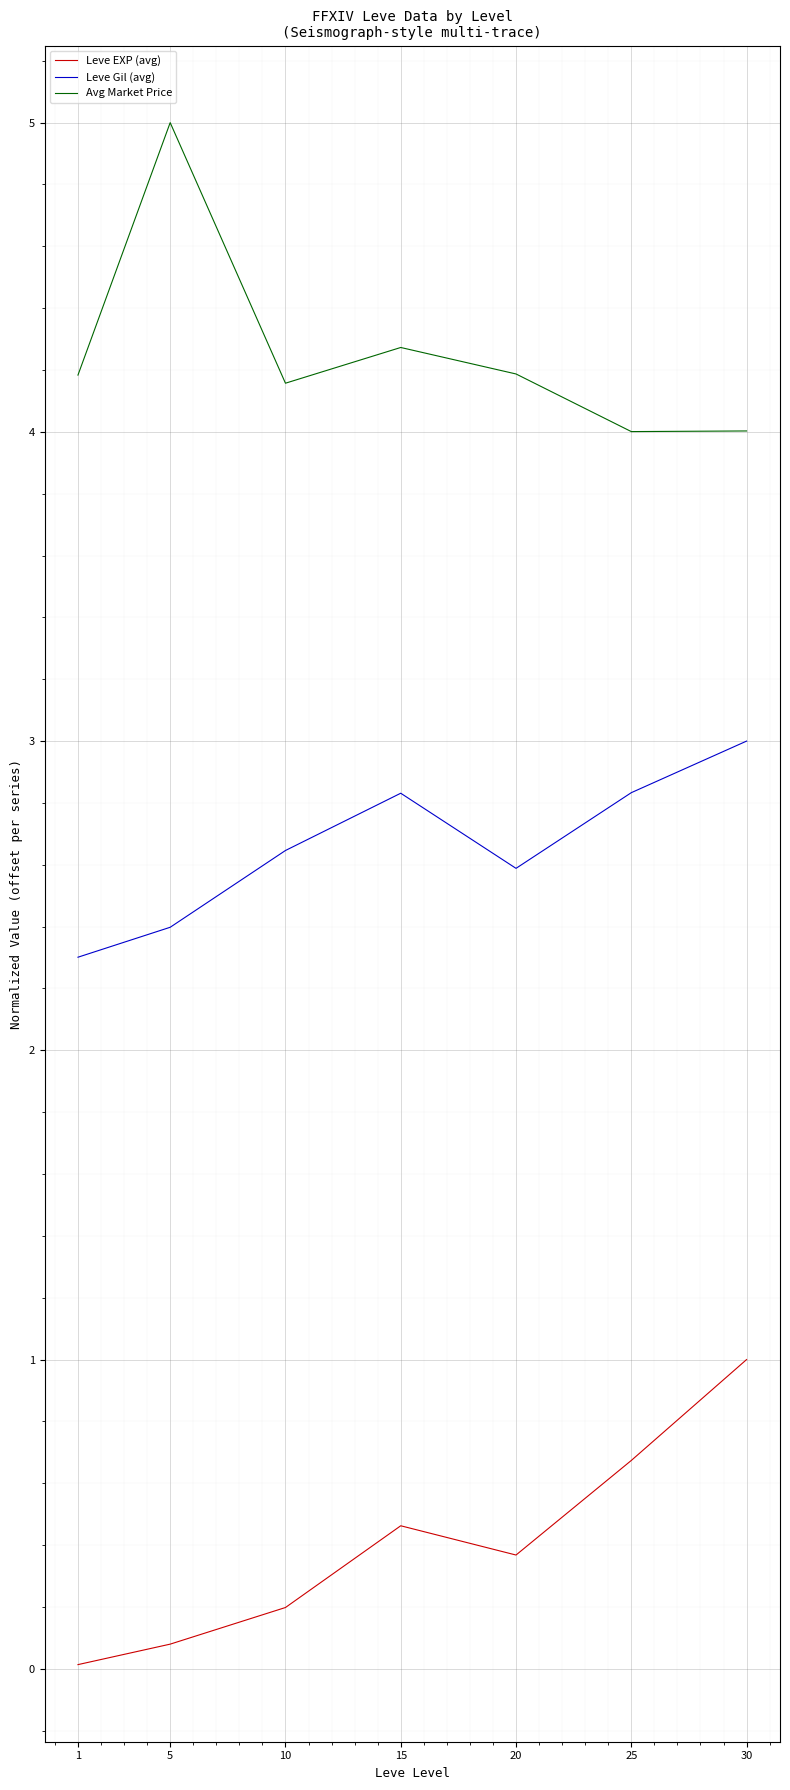

What is the difference between the highest and lowest values at 20?

3.8